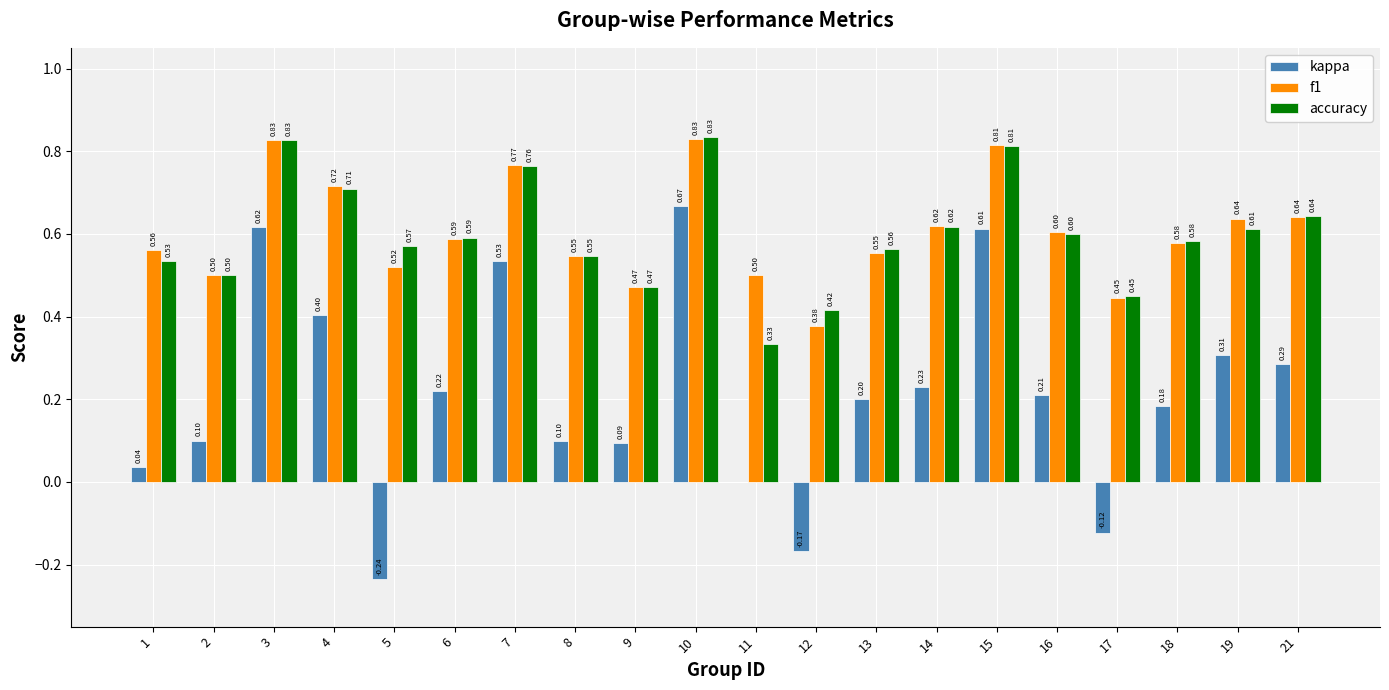

What is the sum of the kappa values at 6 and 16?

0.4